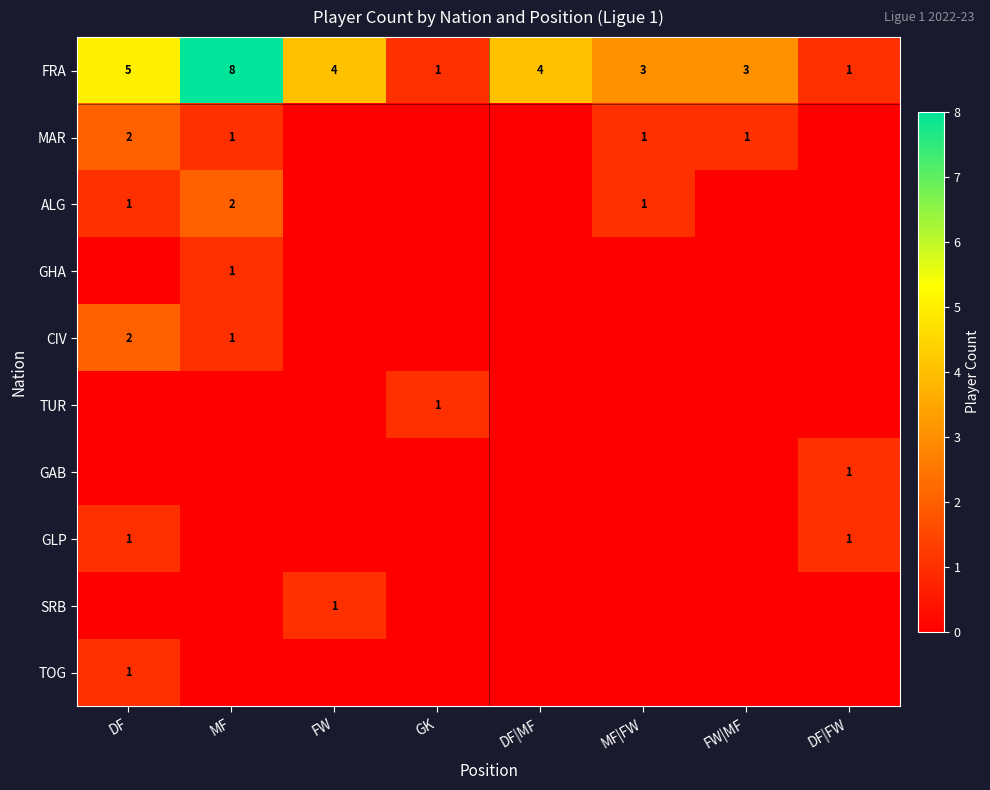

What is the total value across all series at MF?

13